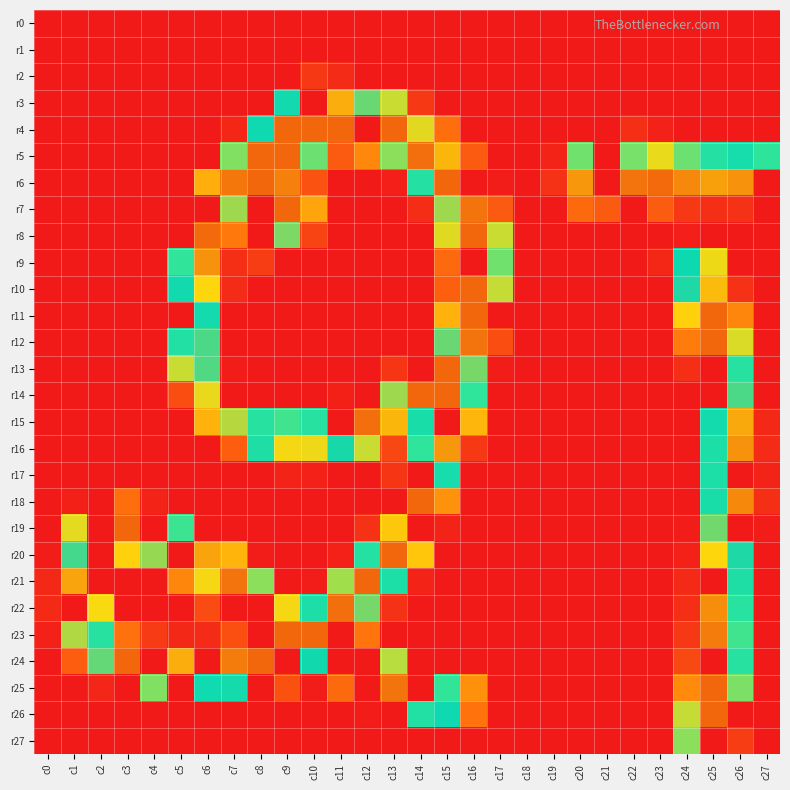

At c11, list the series in order from largest to smallest.

r4, r22, r3, r16, r21, r25, r5, r2, r20, r14, r0, r1, r6, r7, r8, r9, r10, r11, r12, r13, r15, r17, r18, r19, r23, r24, r26, r27